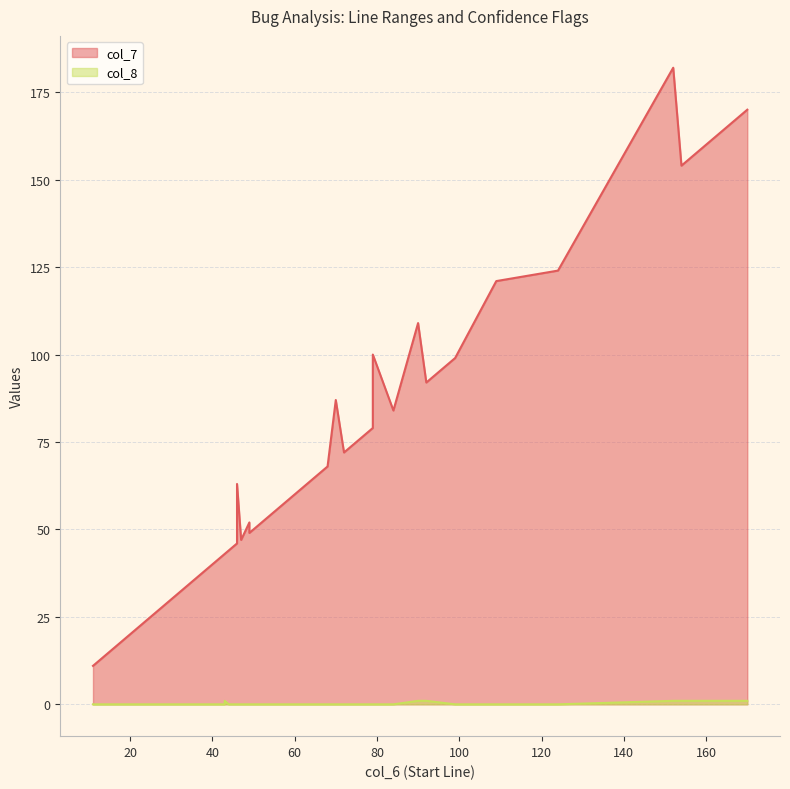

What is the difference between the second highest and minimum values in the col_8 series?

1